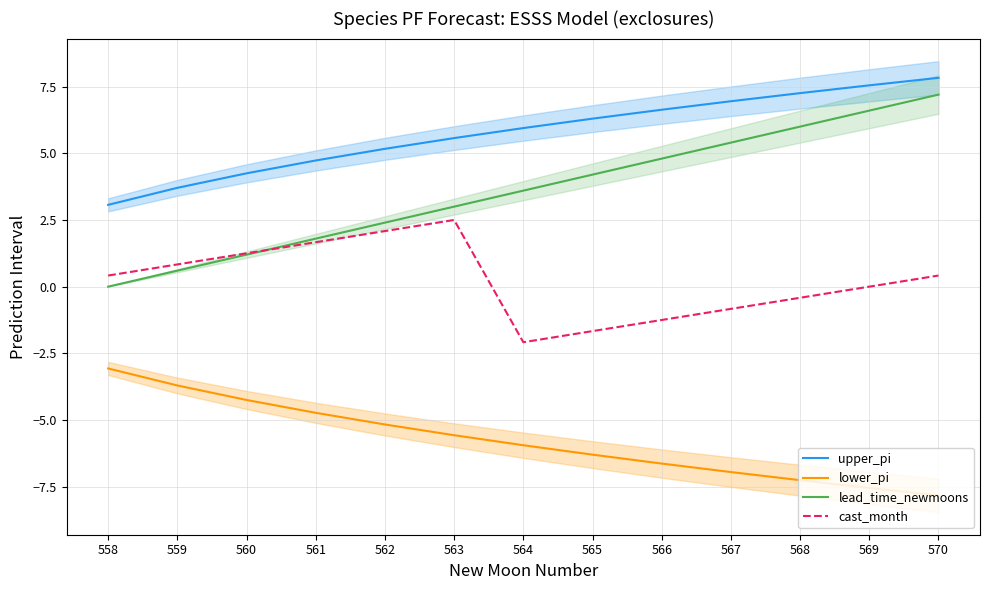

Which has a higher value, 558 or 564?

564